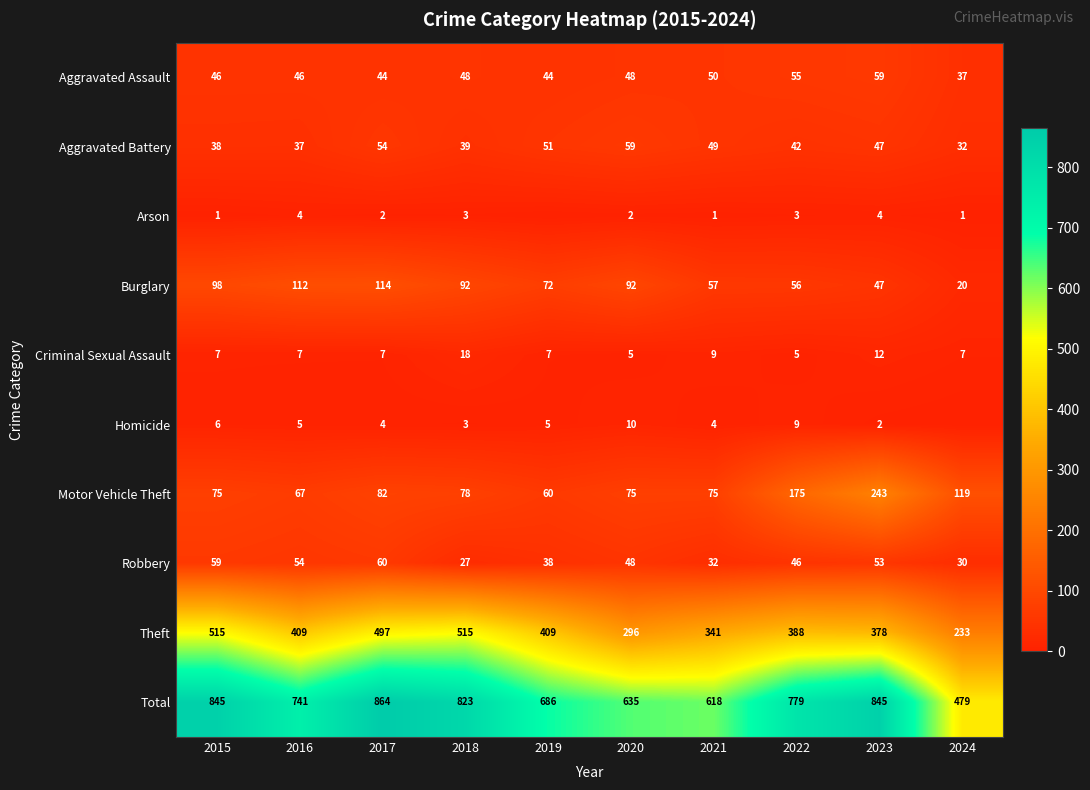

How many categories are shown in the chart?

10